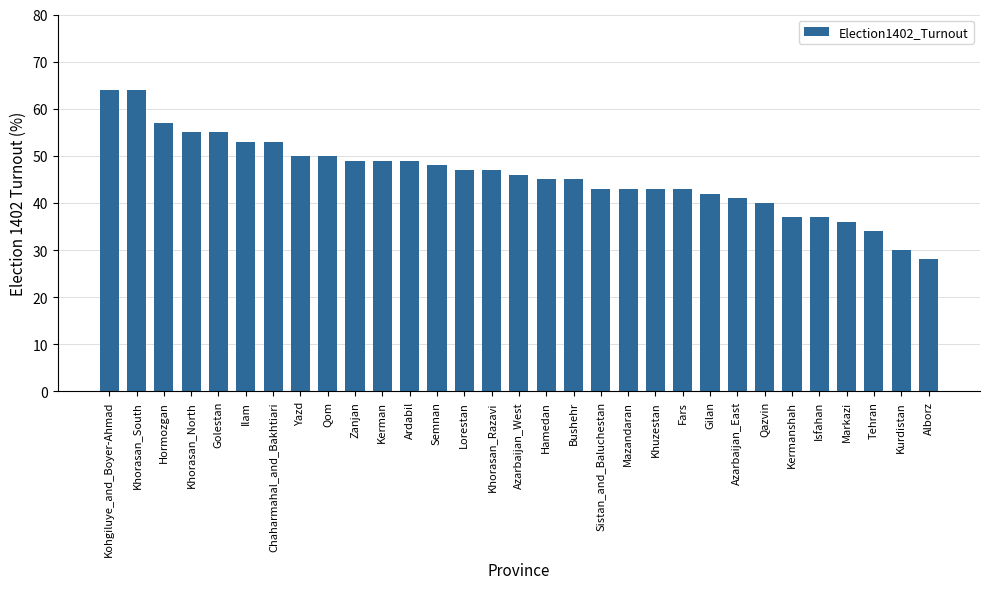

True or false: the data shows 64 at Gilan.

False